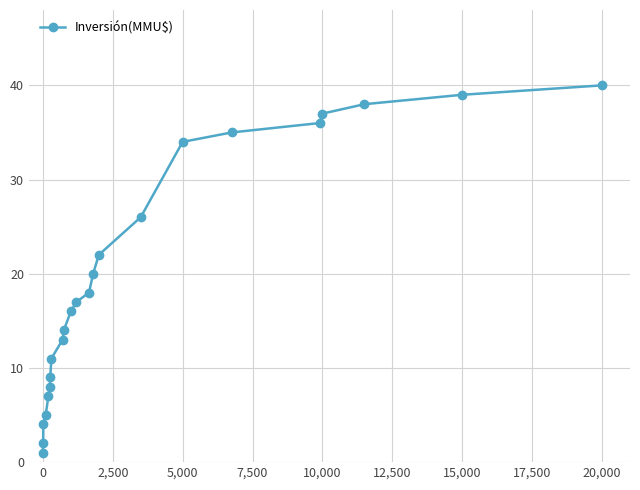

What is the minimum value shown in the chart?

1